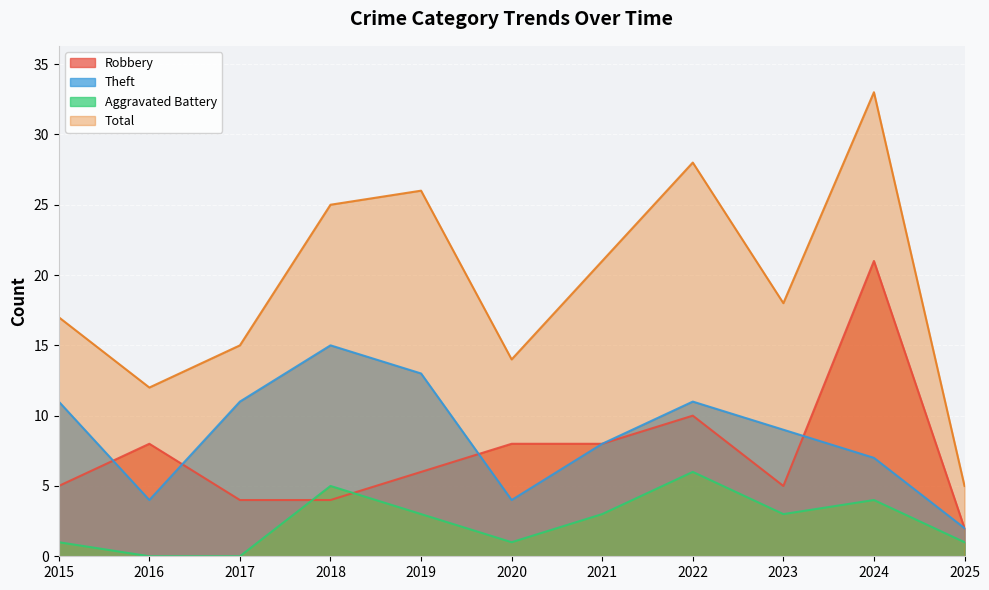

What is the sum of all Robbery values?

81